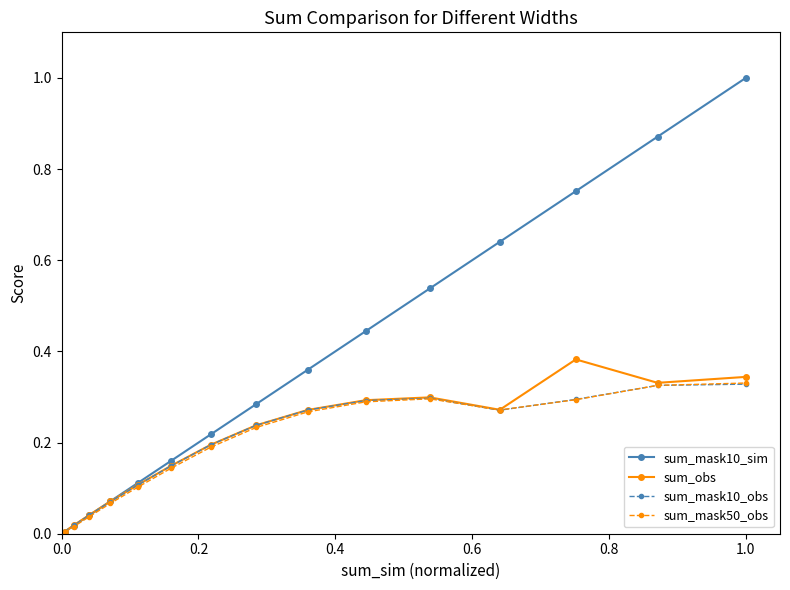

How many interior local valleys does the sum_mask50_obs series have?

1